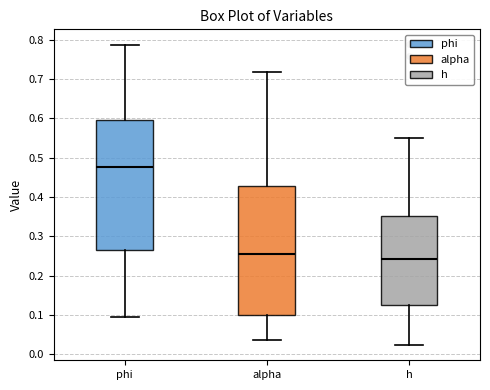

Reading left to right, read every box against the y-axis: the position of its median line, the range the box covers, and the ends of its whiskers. The values are not printed on the chart, so give them approximately, as read against the axis.

phi: median 0.48, box 0.26 to 0.60, whiskers 0.09 to 0.79
alpha: median 0.25, box 0.10 to 0.43, whiskers 0.04 to 0.72
h: median 0.24, box 0.13 to 0.35, whiskers 0.02 to 0.55